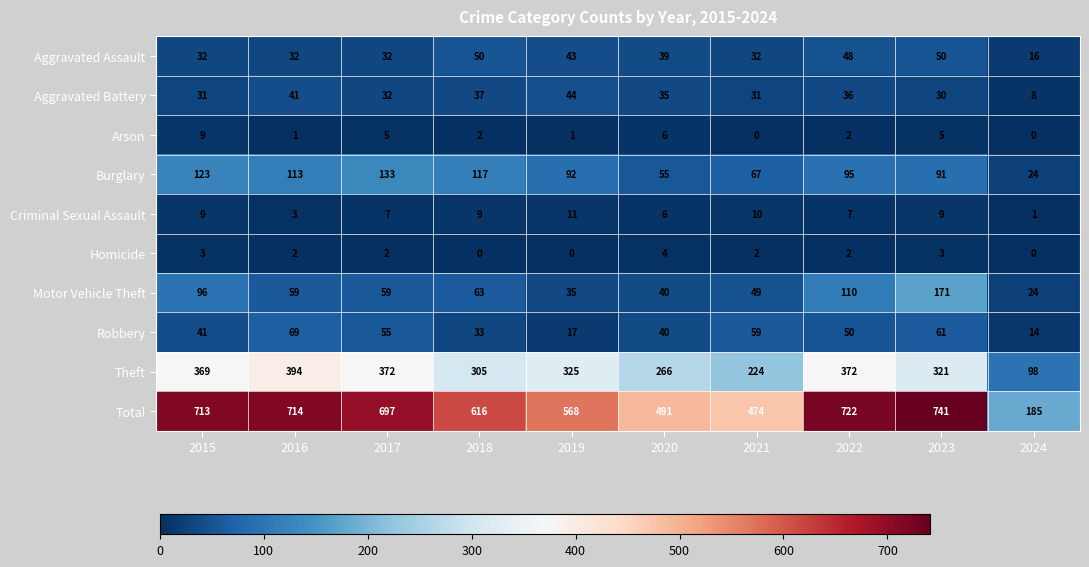

Which series has the widest spread of values?

Total